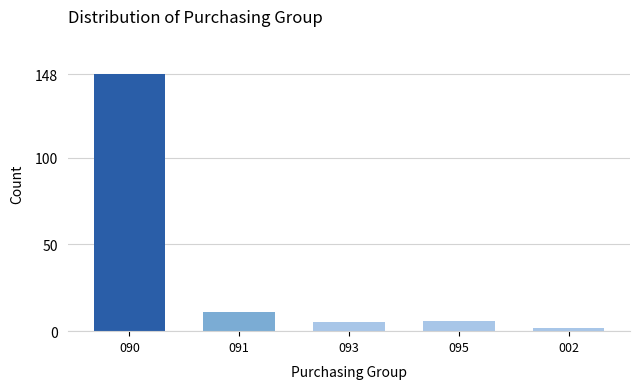

Reading left to right, transcribe all the data shown in this chart.

090=148	091=11	093=5	095=6	002=2